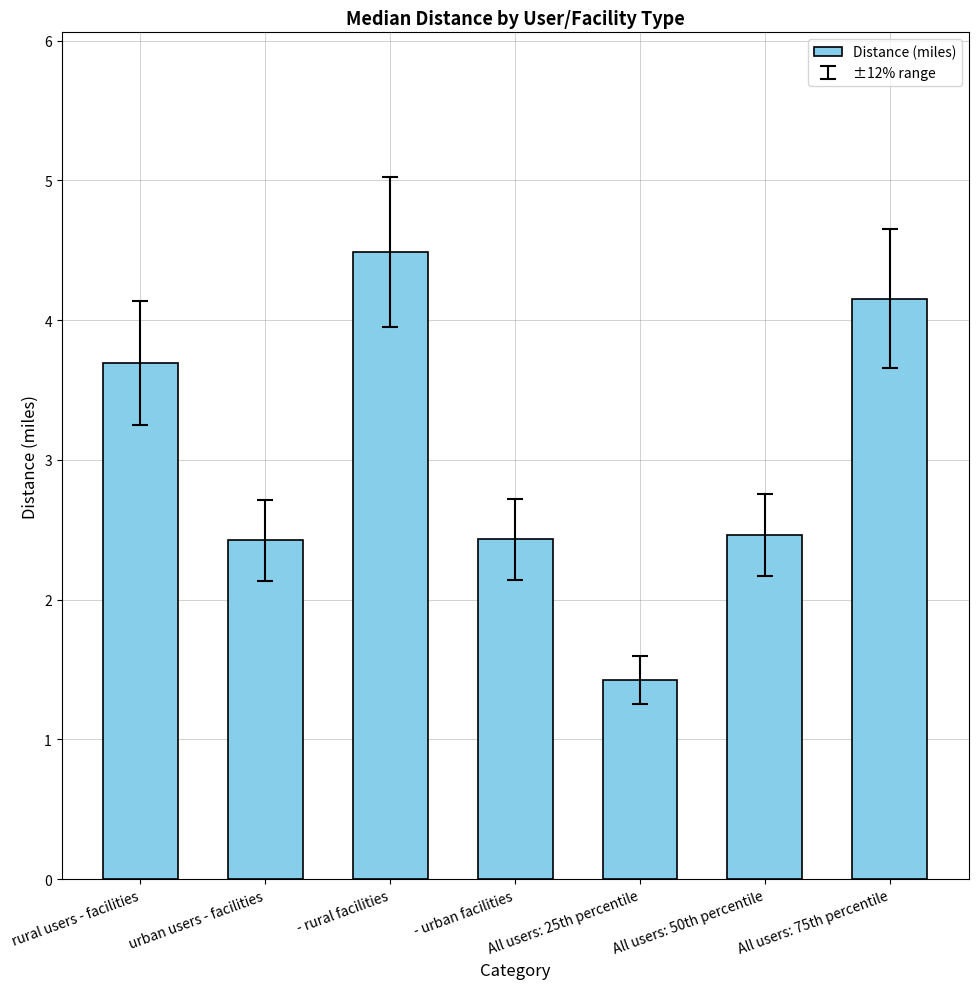

Is it true that the value at urban users - facilities is 2.4?

True